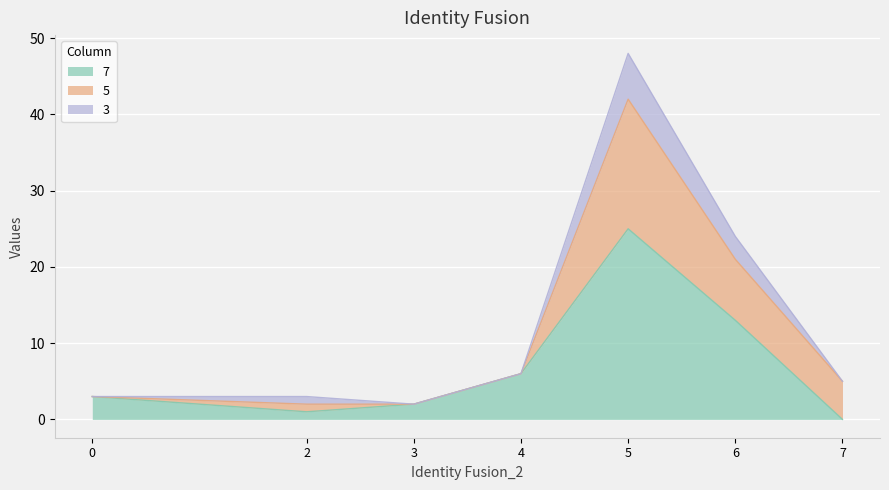

What are all the series names shown in the legend?

7, 5, 3